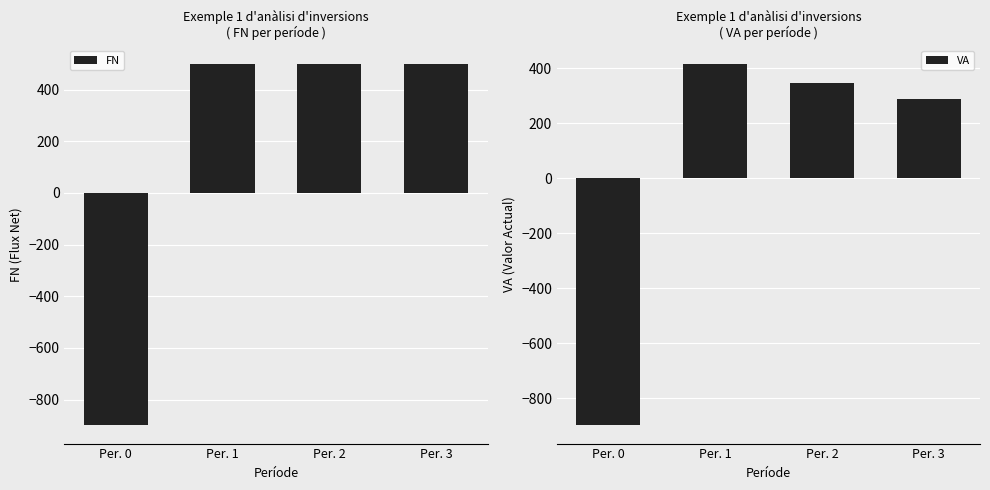

Which series changed the most between Per. 0 and Per. 2?

FN